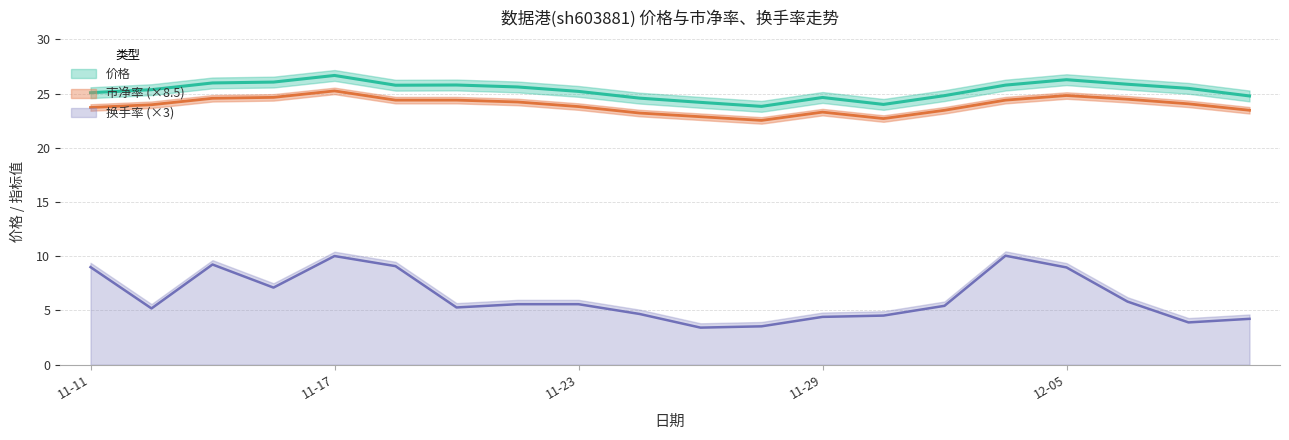

What is the difference between the second highest and second lowest values in the 市净率 series?

2.1